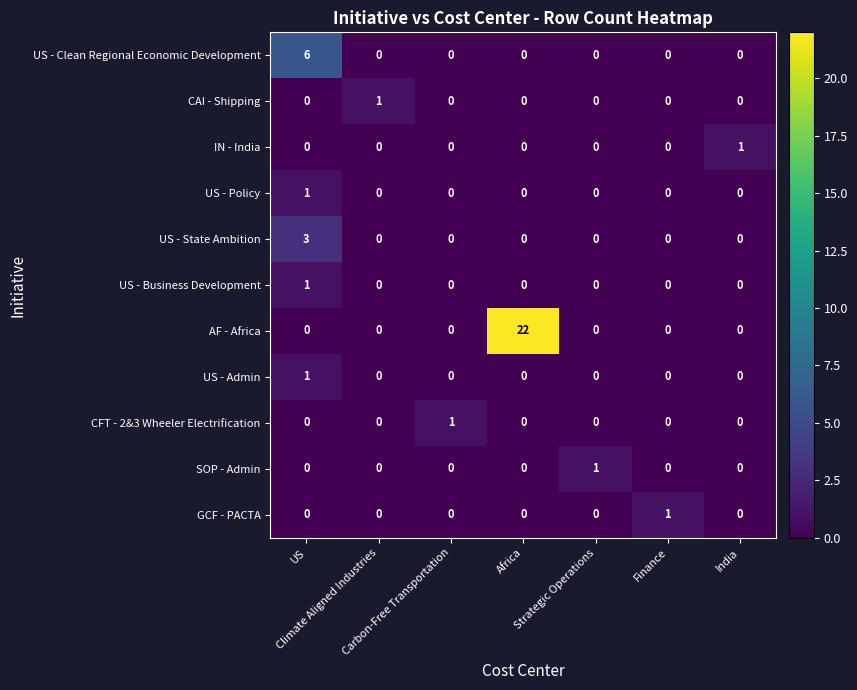

Count the number of data series in this chart.

11